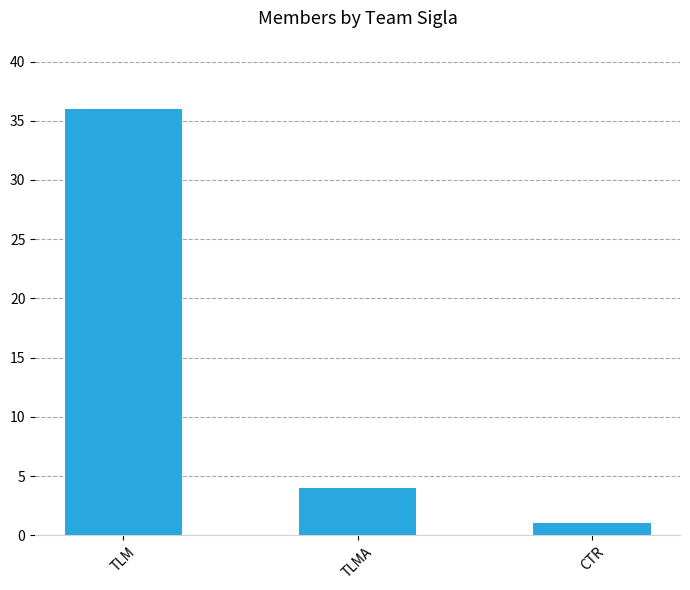

What is the value of the 2nd bar from the left?

4